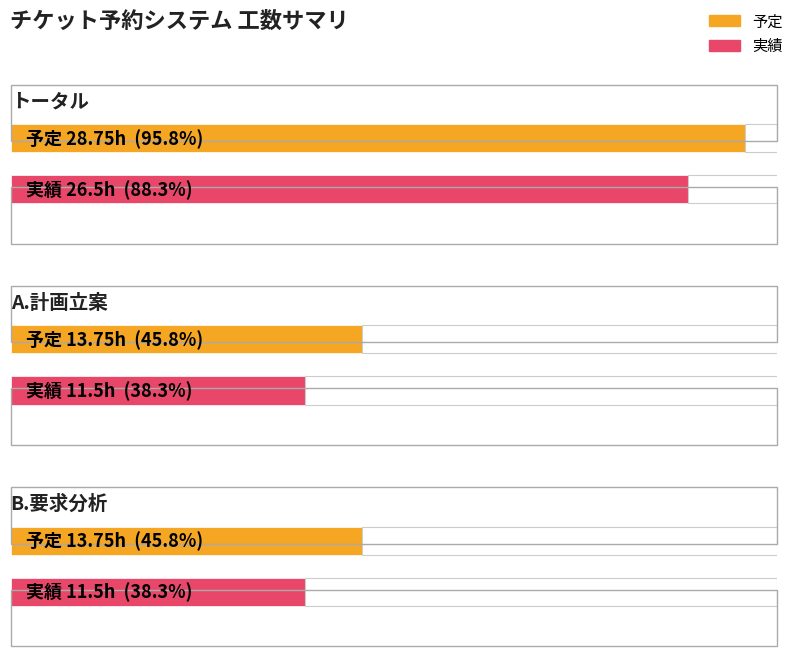

What are all the series names shown in the legend?

予定, 実績